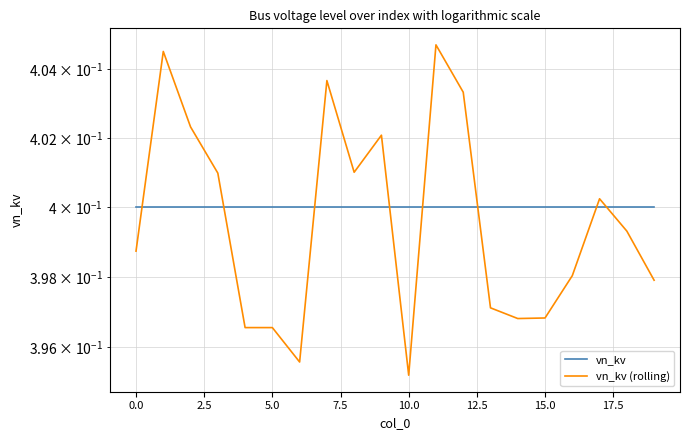

What is the minimum value shown in the chart?

0.4